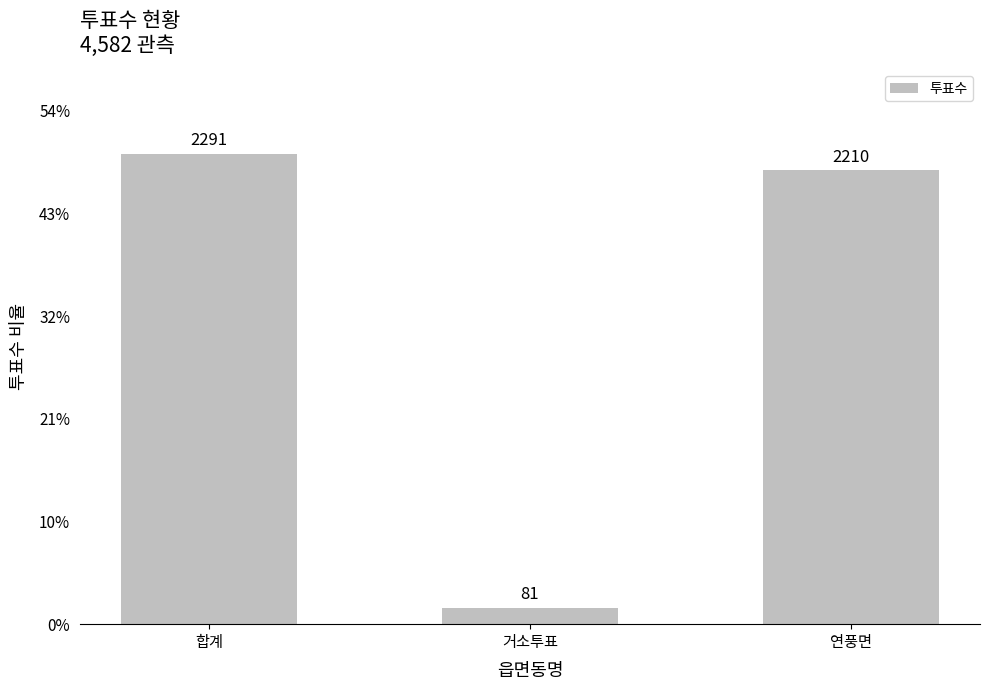

Are the bars horizontal?

No